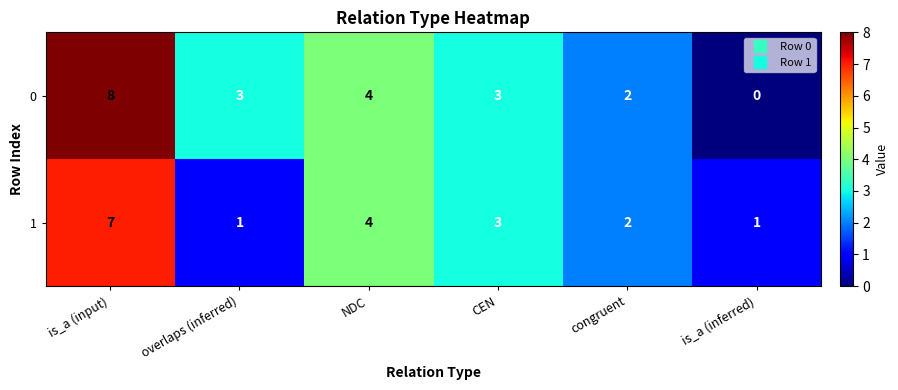

True or false: 1 has a value of 3 at CEN.

True